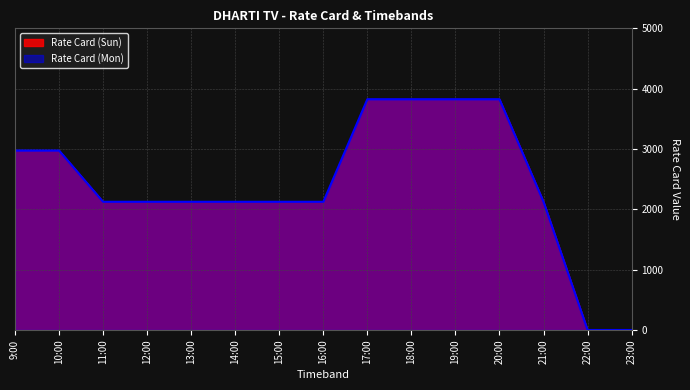

Reading left to right, list all the values displayed in this chart.

Rate Card (Sun): 9:00=2975	10:00=2975	11:00=2125	12:00=2125	13:00=2125	14:00=2125	15:00=2125	16:00=2125	17:00=3825	18:00=3825	19:00=3825	20:00=3825	21:00=2125	22:00=0	23:00=0
Rate Card (Mon): 9:00=2975	10:00=2975	11:00=2125	12:00=2125	13:00=2125	14:00=2125	15:00=2125	16:00=2125	17:00=3825	18:00=3825	19:00=3825	20:00=3825	21:00=2125	22:00=0	23:00=0